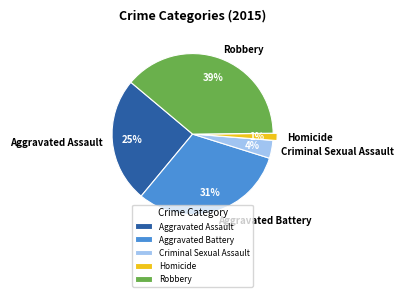

To the nearest percent, what portion does Robbery represent?

39%